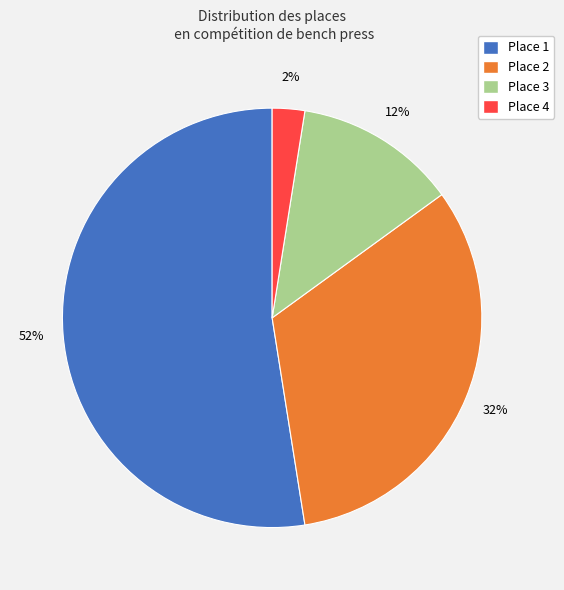

Does any single category account for the majority?

Yes